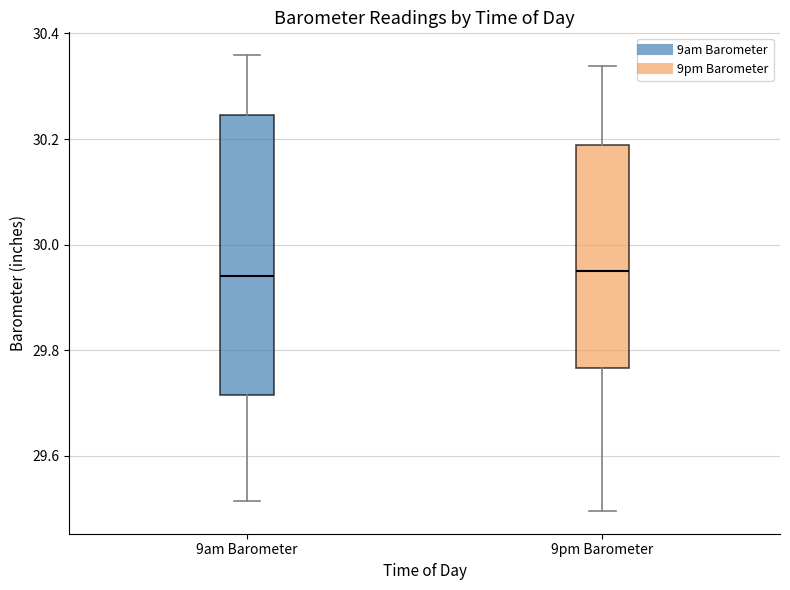

Where does the median line of the box for 9pm Barometer sit on the y-axis? The values are not printed on the chart, so give them approximately, as read against the axis.

29.96